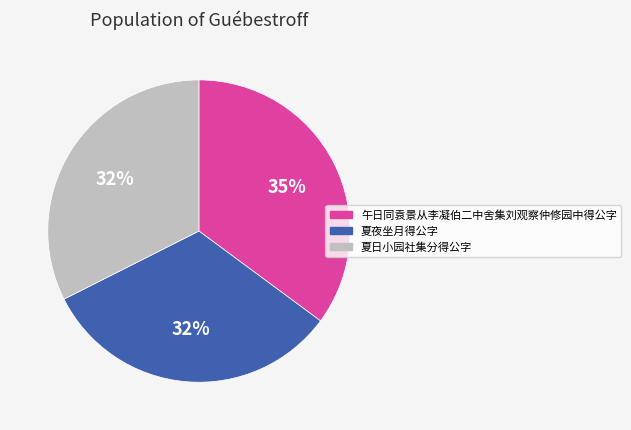

To the nearest percent, what portion does 午日同袁景从李凝伯二中舍集刘观察仲修园中得公字 represent?

35%